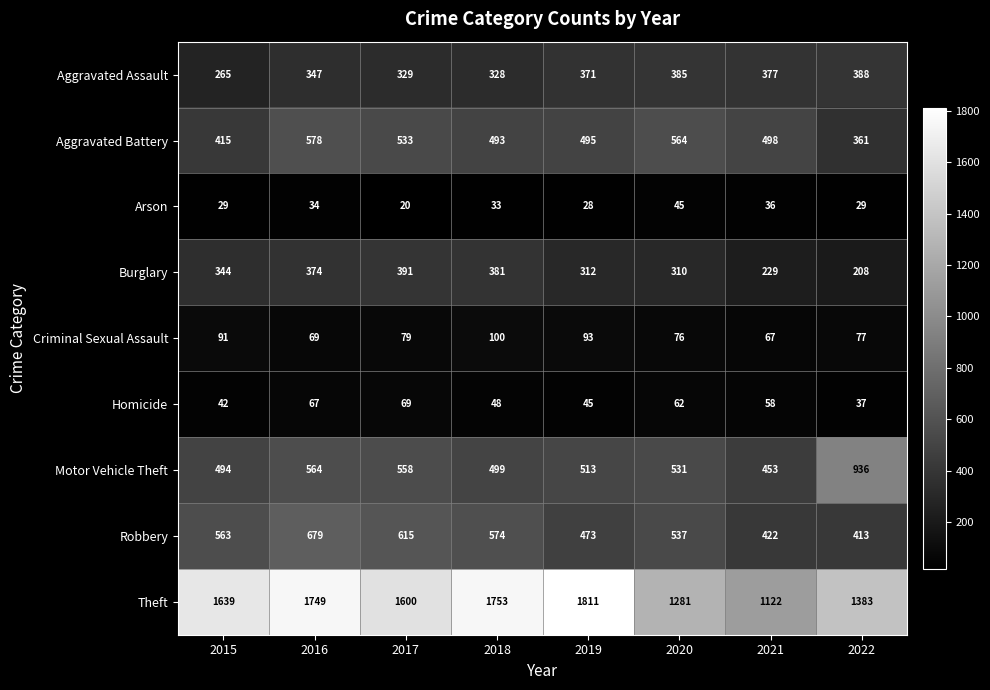

True or false: Motor Vehicle Theft has a value of 564 at 2016.

True